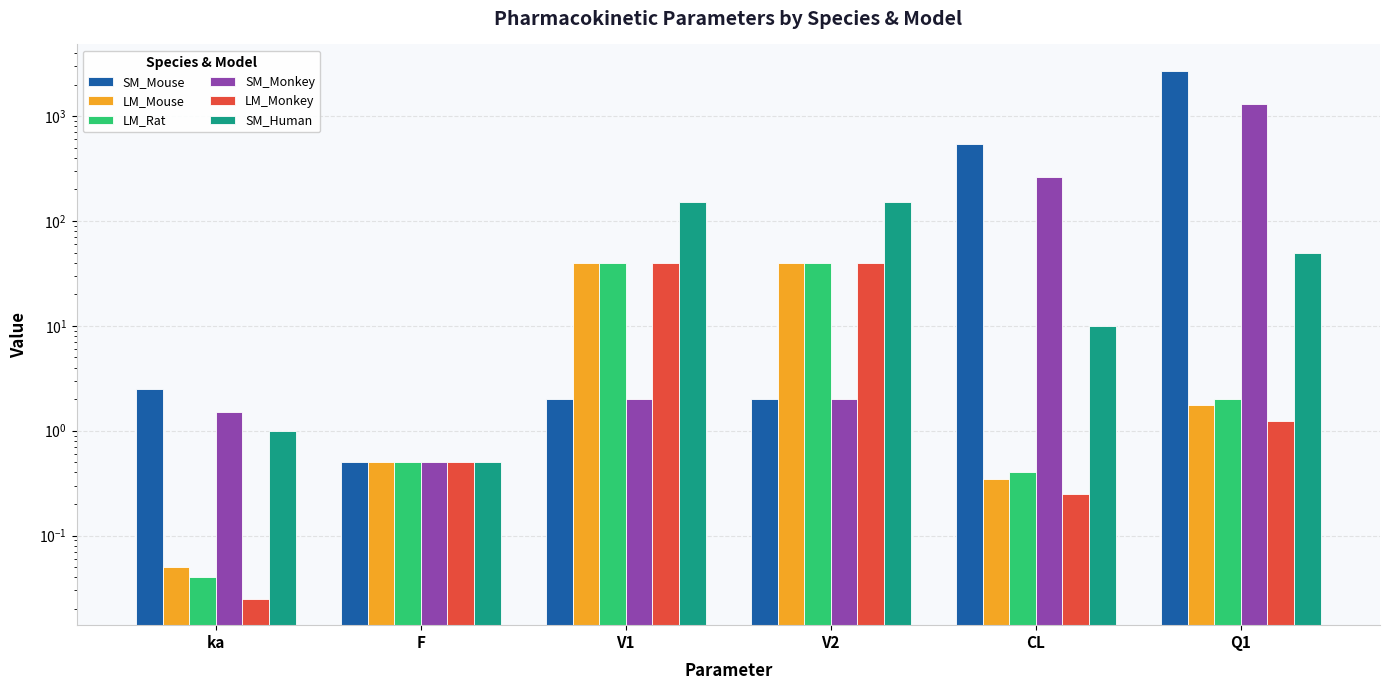

The SM_Human series shows 1.0 at ka. True or false?

True